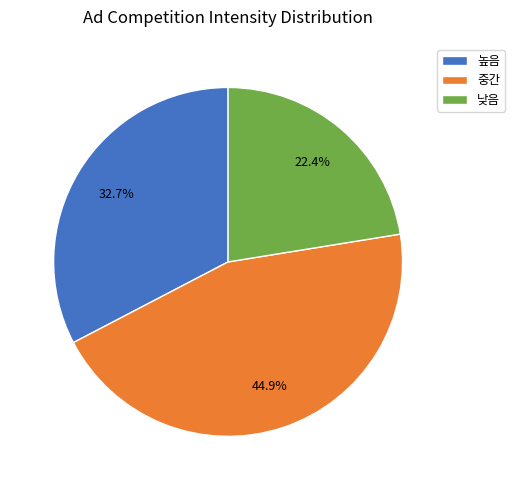

How many segments does this pie chart have?

3